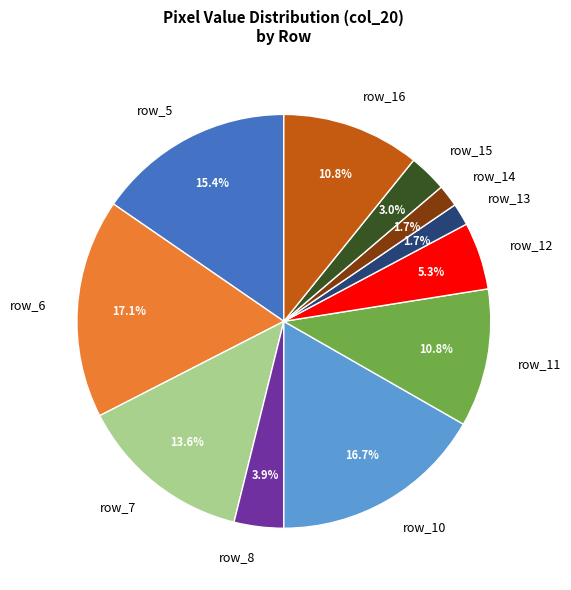

What percentage do row_10 and row_8 together represent?

20.6%